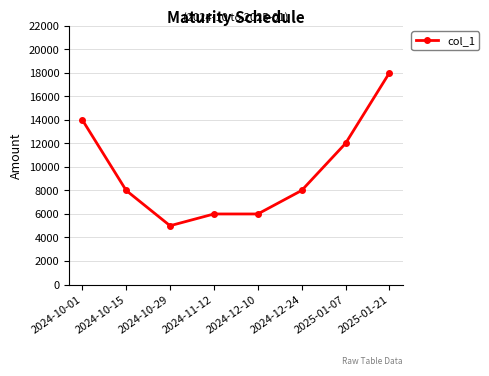

Reading left to right, transcribe all the data shown in this chart.

14000	8000	5000	6000	6000	8000	12000	18000